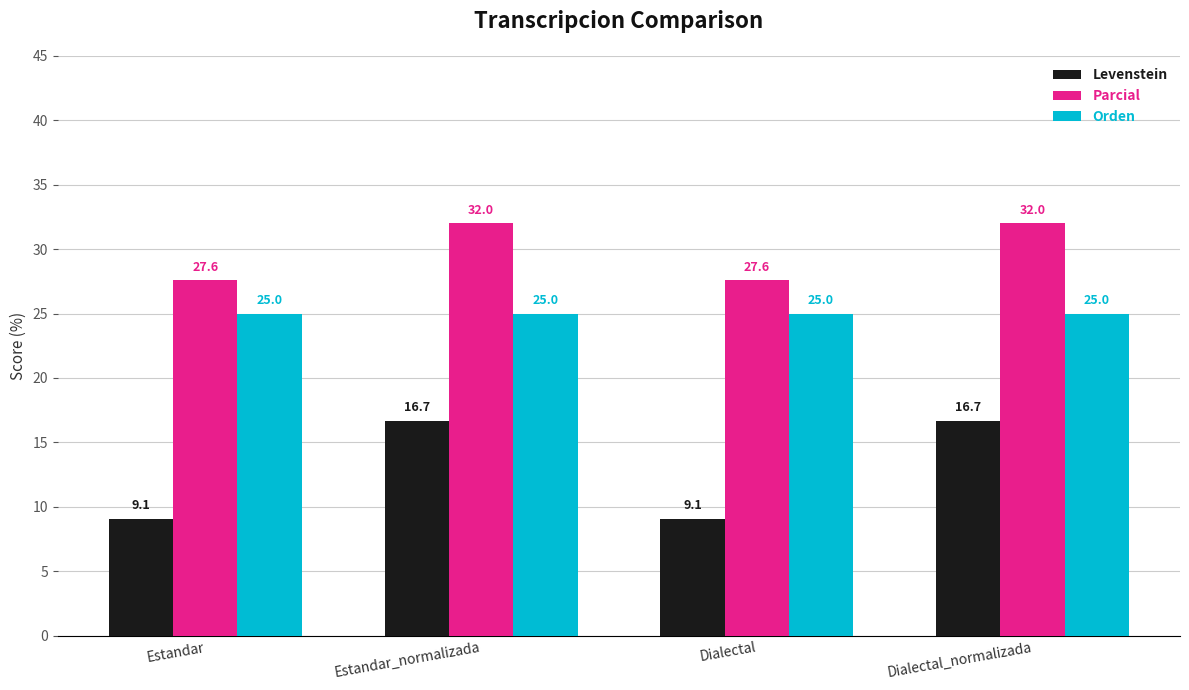

What is the highest value of the Orden series?

25.0